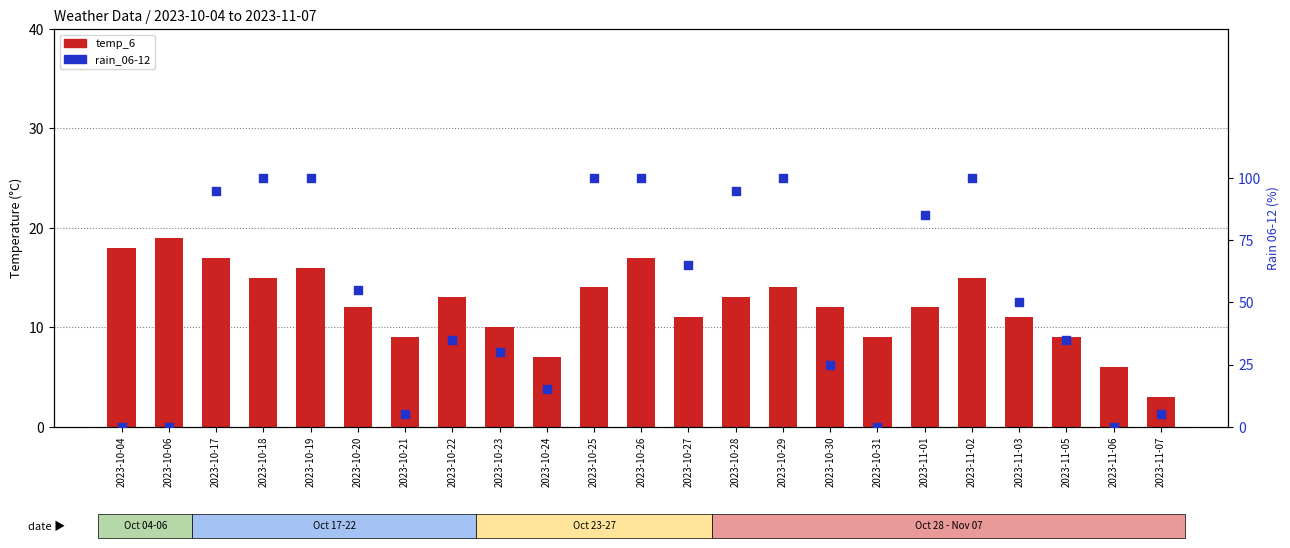

Which series contains the lowest Y value?

rain_06-12